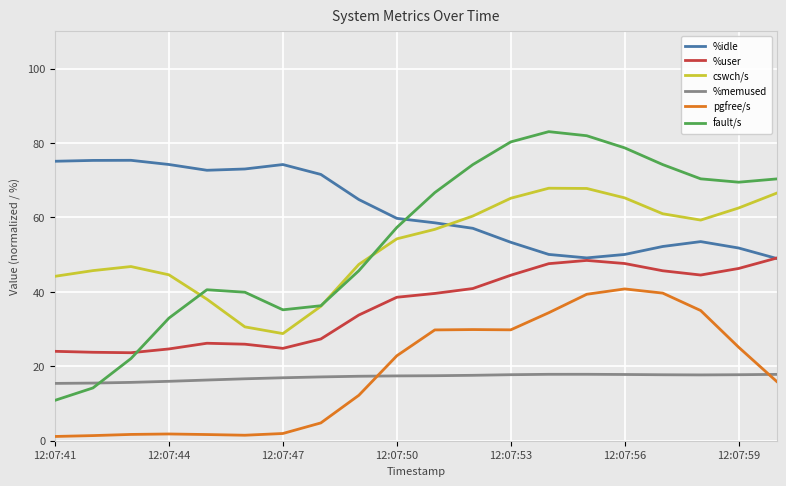

Which series has the widest spread of values?

fault/s